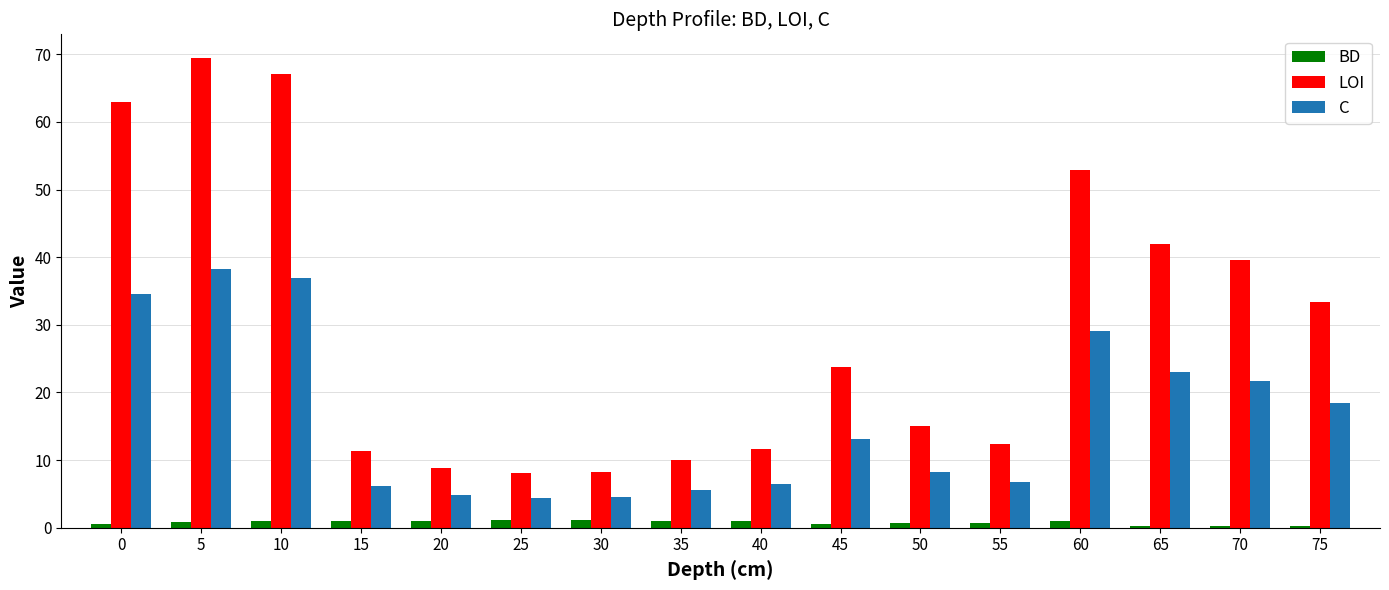

Which series has the largest total across all categories?

LOI